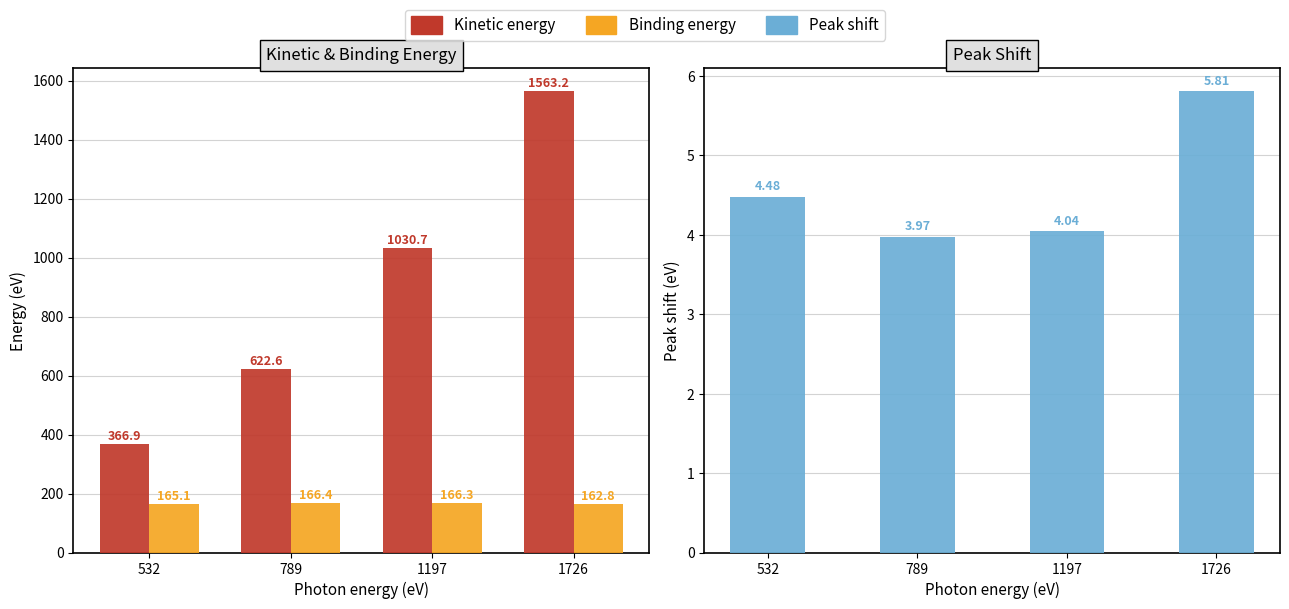

Reading left to right, list all the values displayed in this chart.

Kinetic energy: 532=366.9	789=622.6	1197=1030.7	1726=1563.2
Binding energy: 532=165.1	789=166.4	1197=166.3	1726=162.8
Peak shift: 532=4.5	789=4.0	1197=4.0	1726=5.8